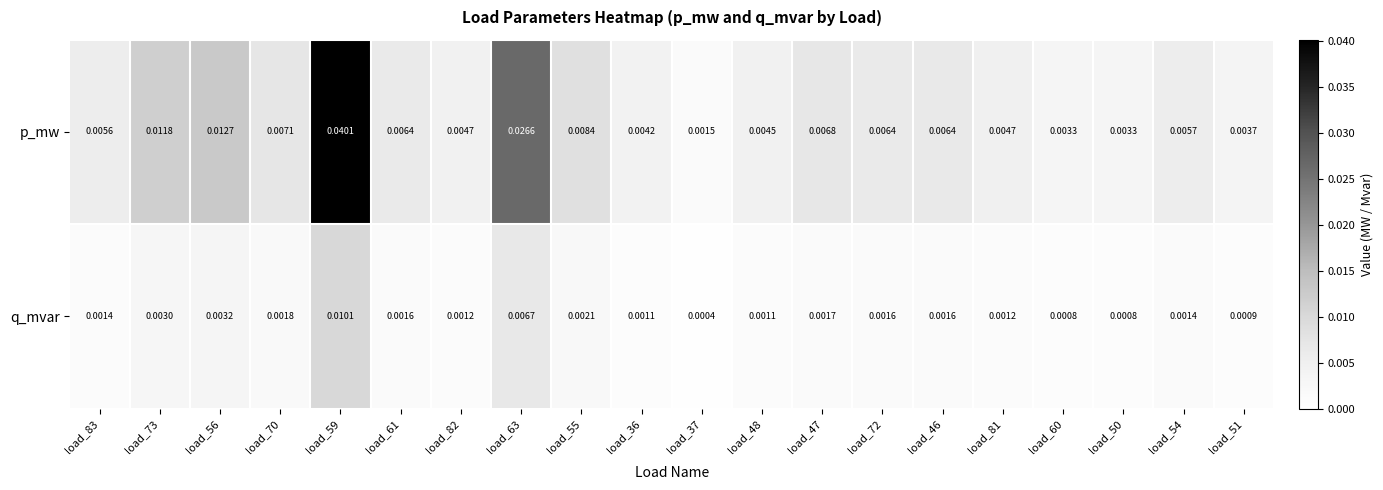

List the series in order of their overall mean, highest first.

p_mw, q_mvar